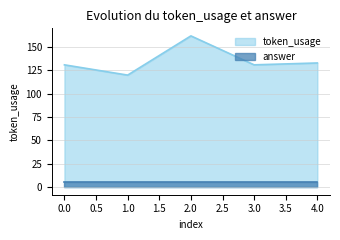

What is the maximum value shown in the chart?

162